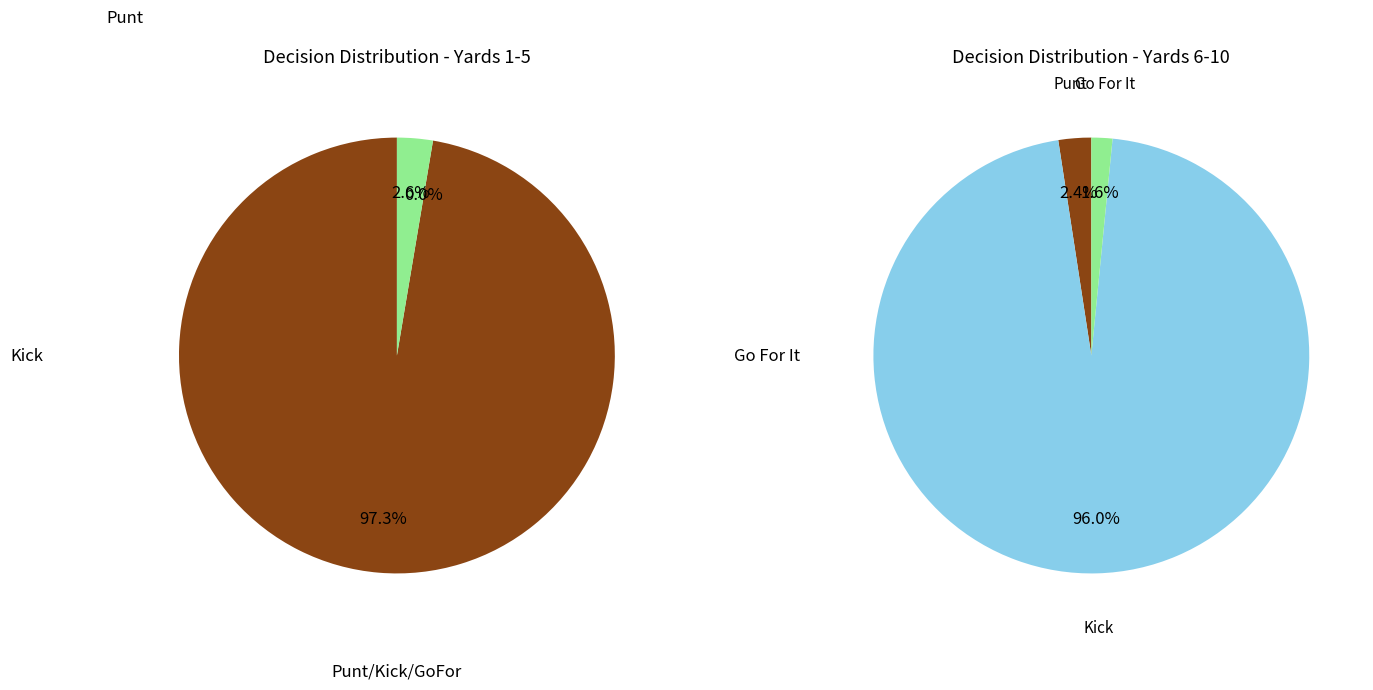

Is it true that 7 is 6% of the pie?

False